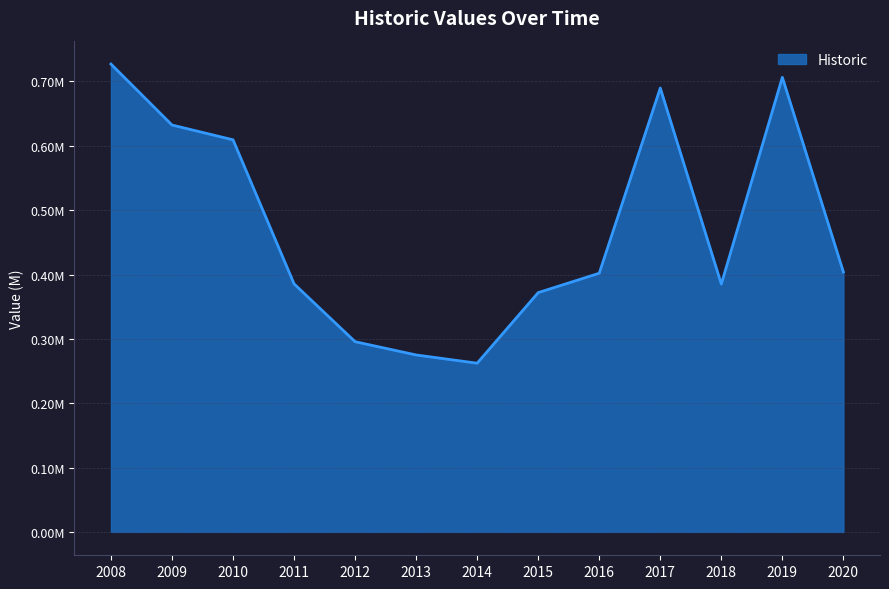

List the labels in order of value, largest first.

2008, 2019, 2017, 2009, 2010, 2020, 2016, 2011, 2018, 2015, 2012, 2013, 2014